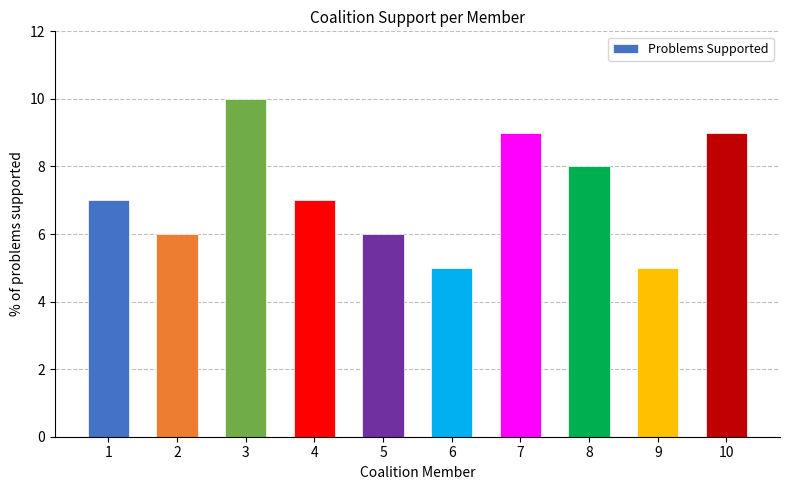

How many bars are there in total?

10